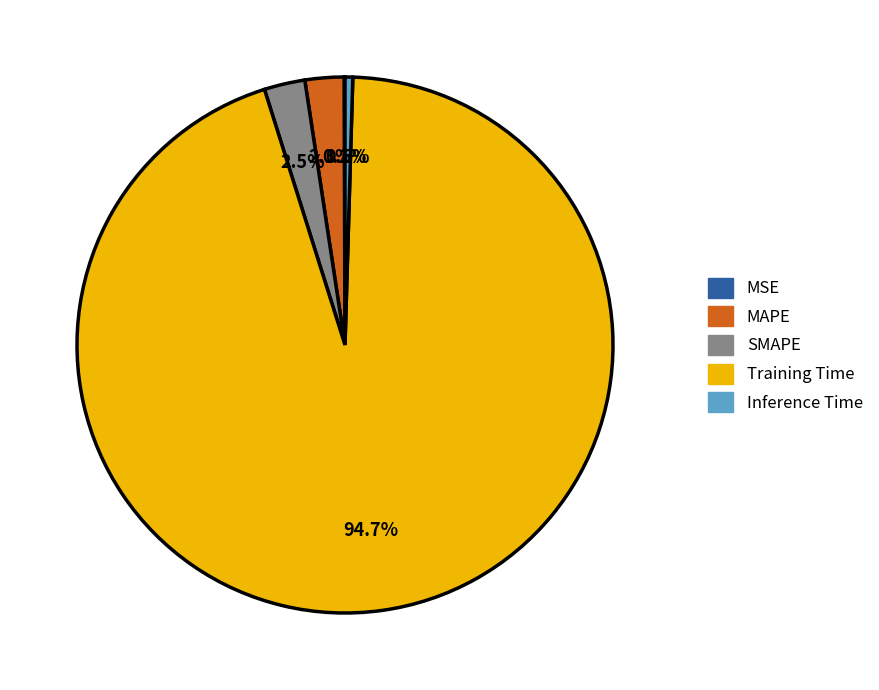

Is there a majority slice in this chart?

Yes